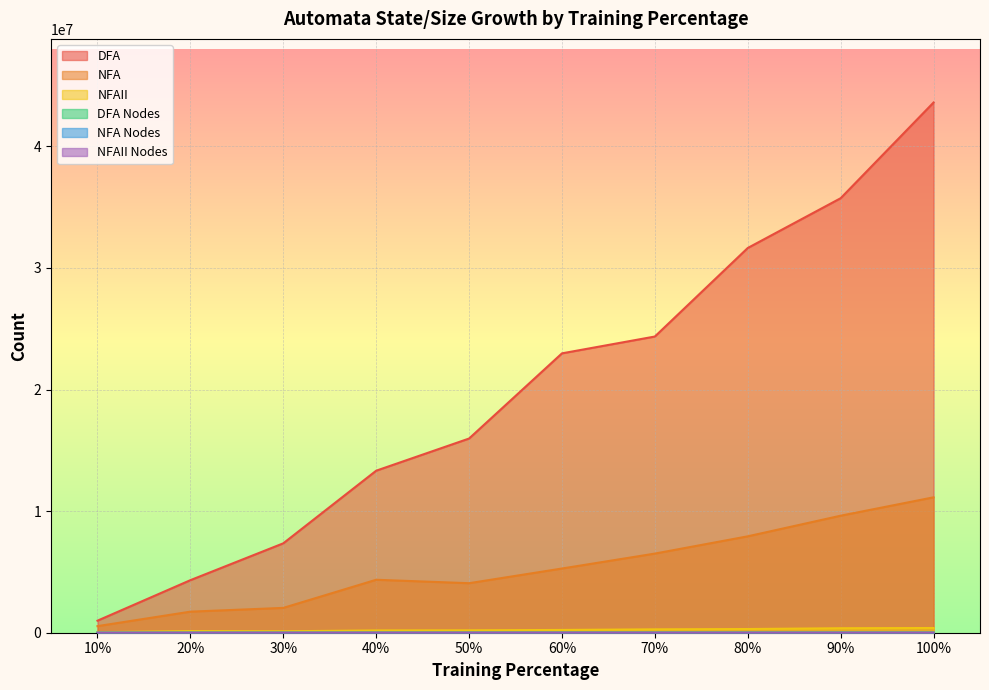

What are all the series names shown in the legend?

DFA, NFA, NFAII, DFA Nodes, NFA Nodes, NFAII Nodes